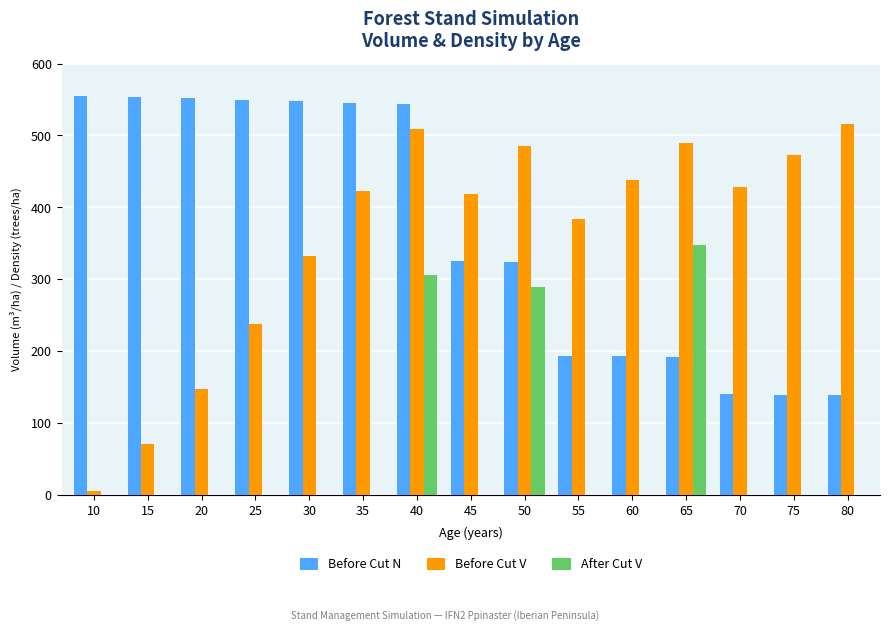

Which series has the largest range (max minus min)?

Before Cut V